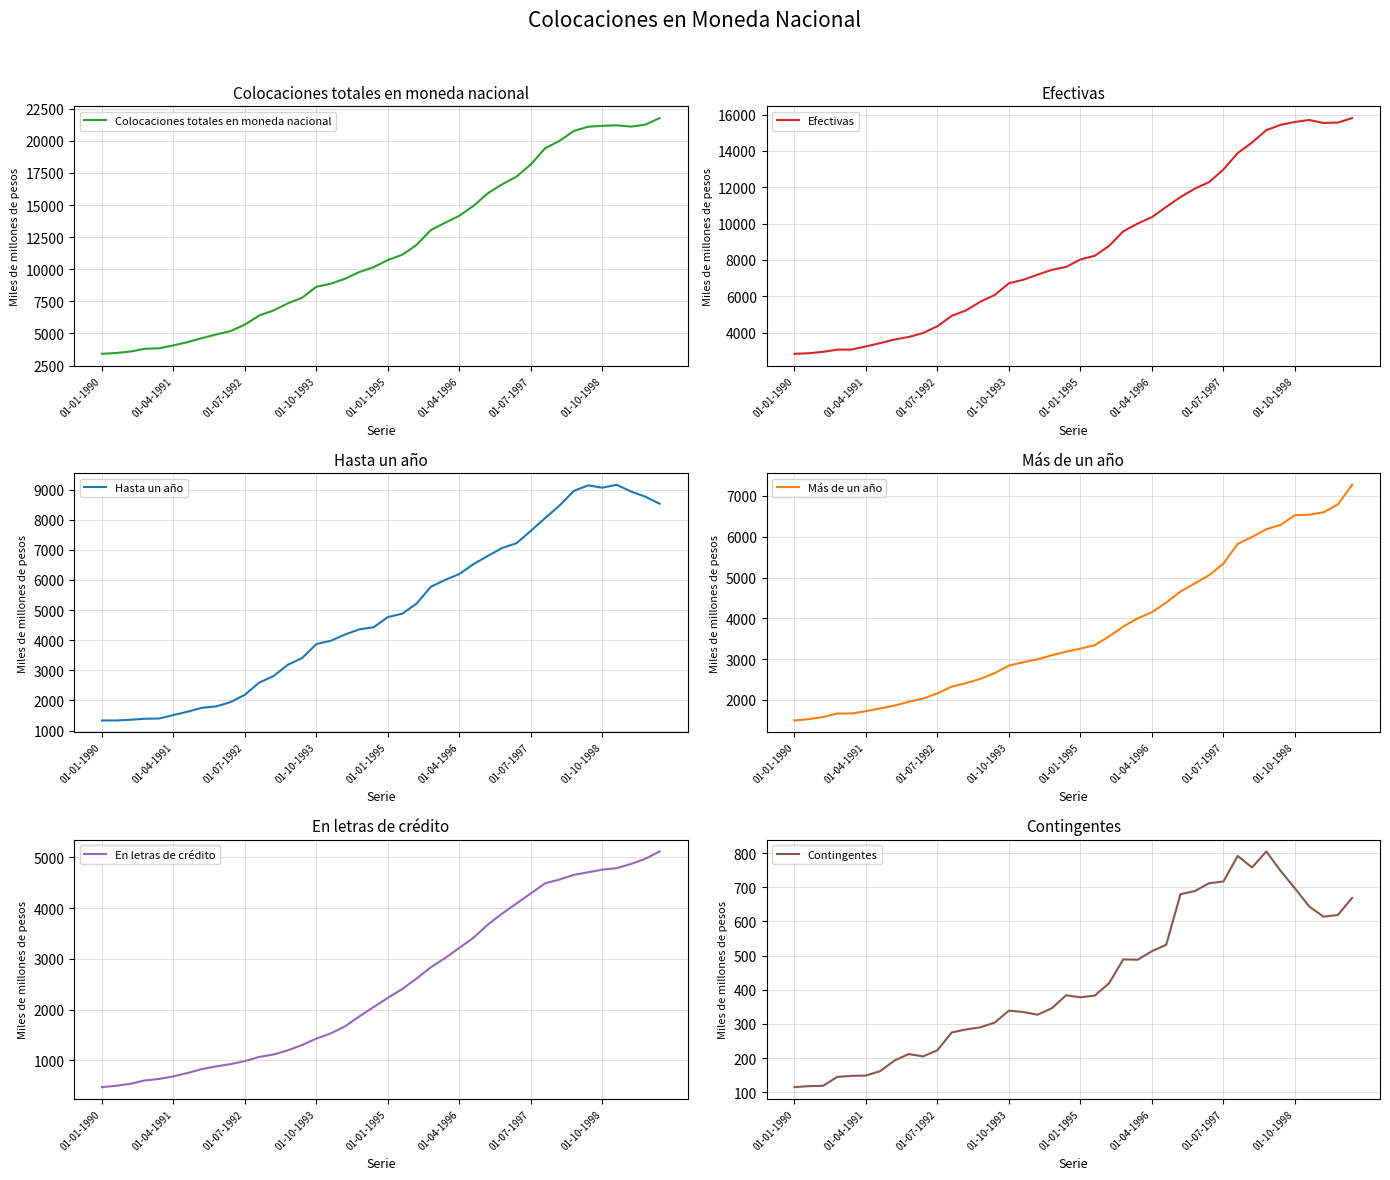

How many data points in Más de un año are less than 3257?

20